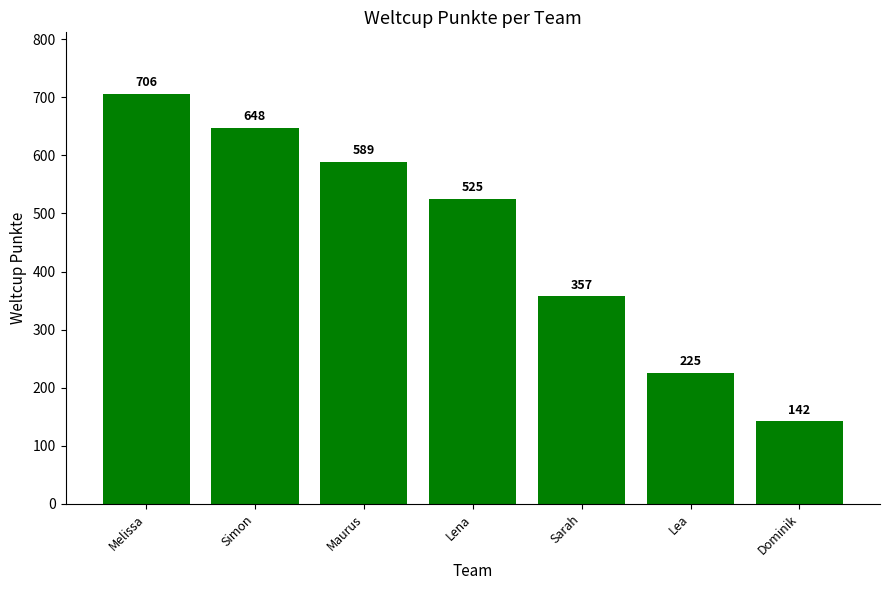

Reading right to left, extract all data points from this chart.

142	225	357	525	589	648	706